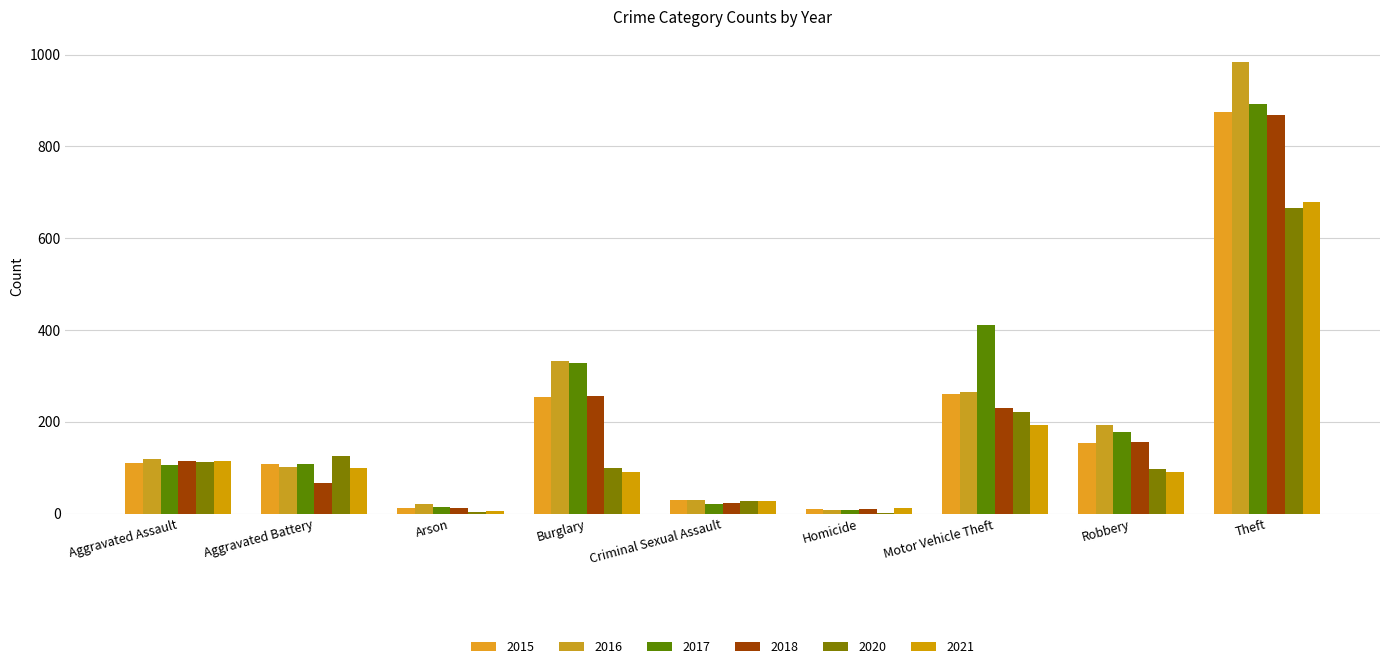

What is the total value across all series at Robbery?

869